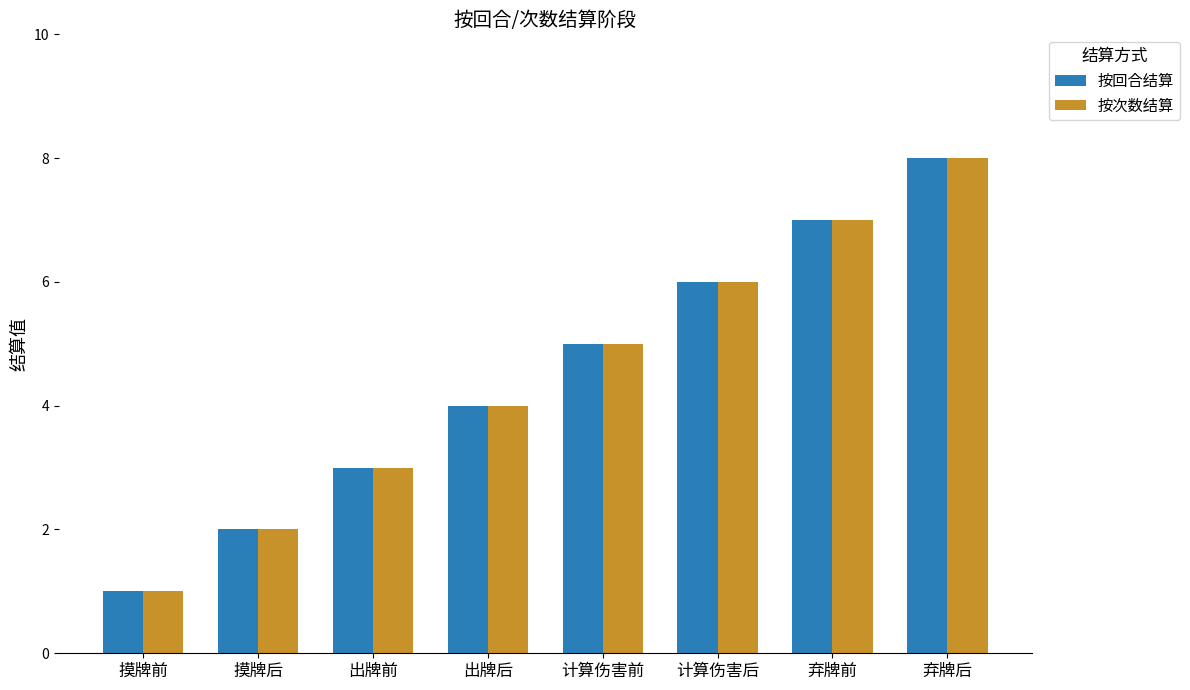

Which category has the highest value in the 按次数结算 series?

弃牌后